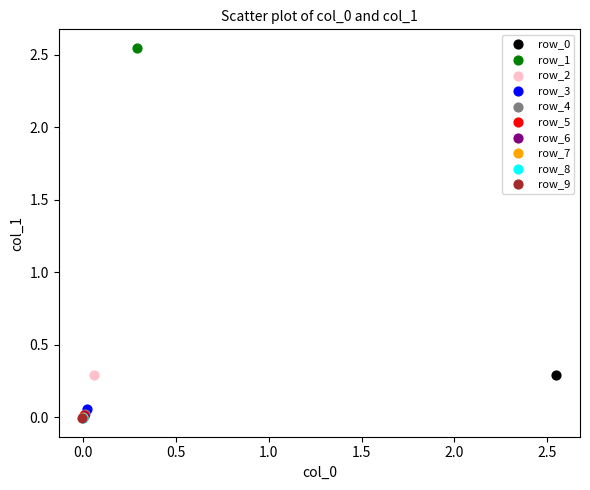

Which series contains the highest Y value?

row_1